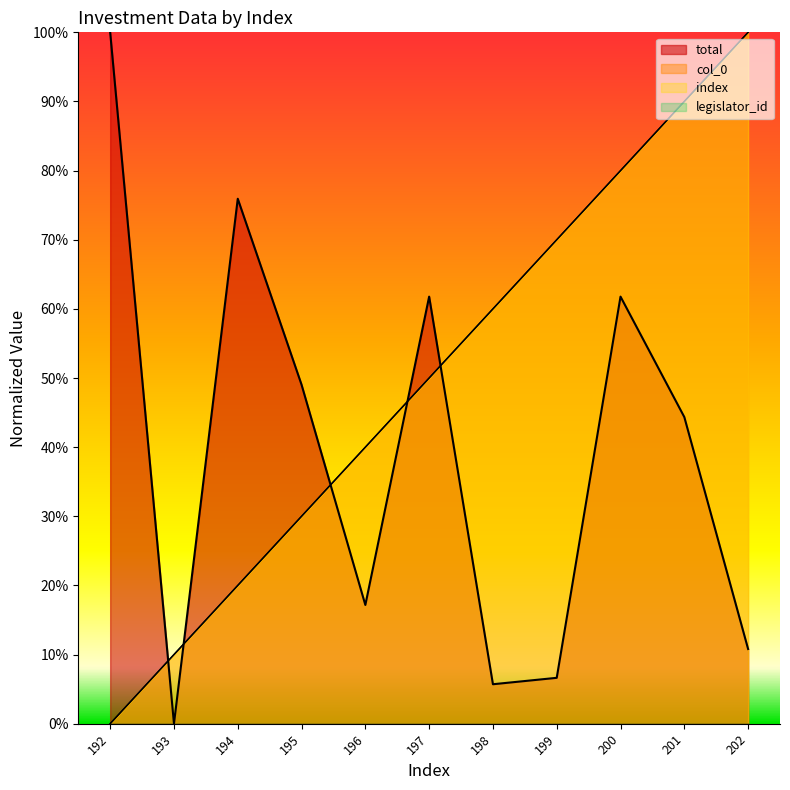

At 194, list the series in order from smallest to largest.

col_0, index, total